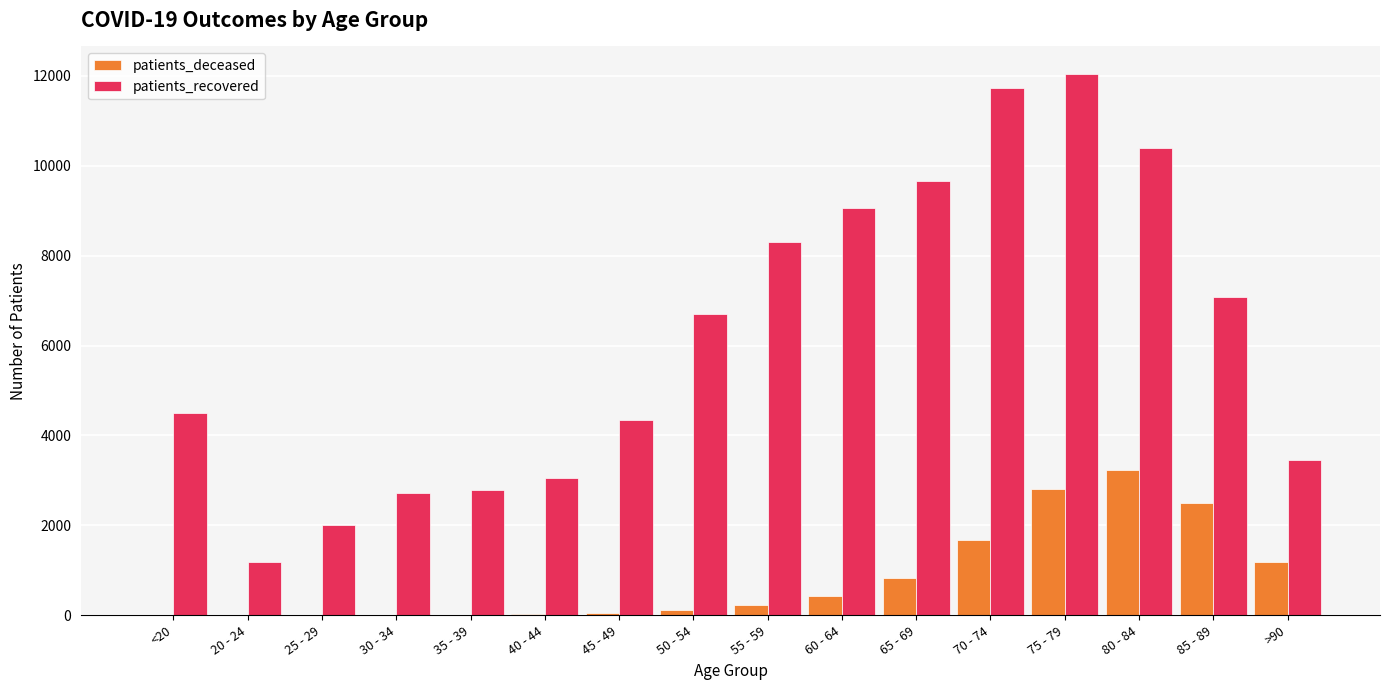

What is the maximum value shown in the chart?

12049